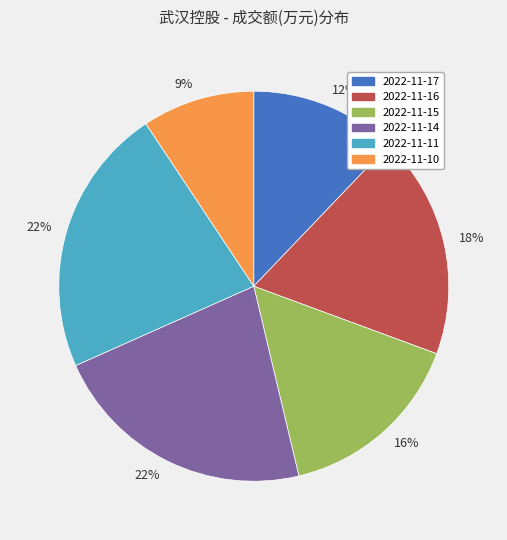

To the nearest percent, what is the average slice percentage?

17%